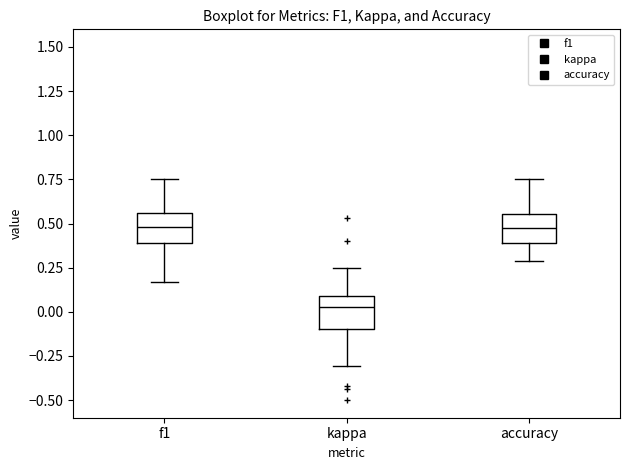

Reading left to right, read every box against the y-axis: the position of its median line, the range the box covers, and the ends of its whiskers. The values are not printed on the chart, so give them approximately, as read against the axis.

f1: median 0.50, box 0.40 to 0.55, whiskers 0.15 to 0.75
kappa: median 0.05, box -0.10 to 0.10, whiskers -0.30 to 0.25
accuracy: median 0.50, box 0.40 to 0.55, whiskers 0.30 to 0.75